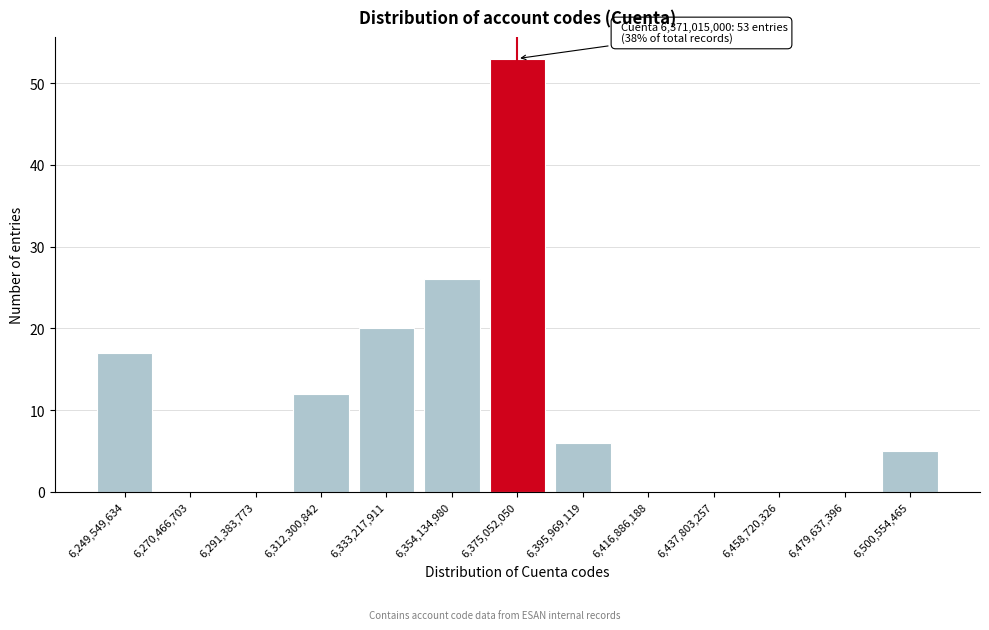

Reading right to left, transcribe all the data shown in this chart.

6,500,554,465=5	6,479,637,396=0	6,458,720,326=0	6,437,803,257=0	6,416,886,188=0	6,395,969,119=6	6,375,052,050=53	6,354,134,980=26	6,333,217,911=20	6,312,300,842=12	6,291,383,773=0	6,270,466,703=0	6,249,549,634=17